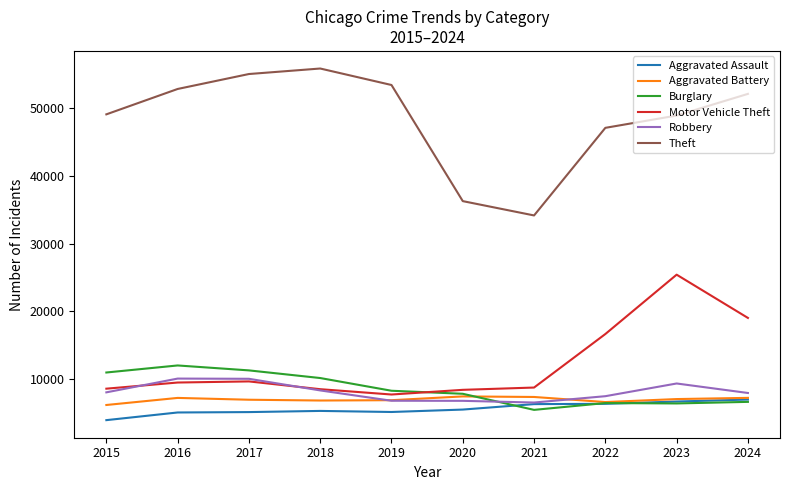

Rank the series by their maximum value, from lowest to highest.

Aggravated Assault, Aggravated Battery, Robbery, Burglary, Motor Vehicle Theft, Theft